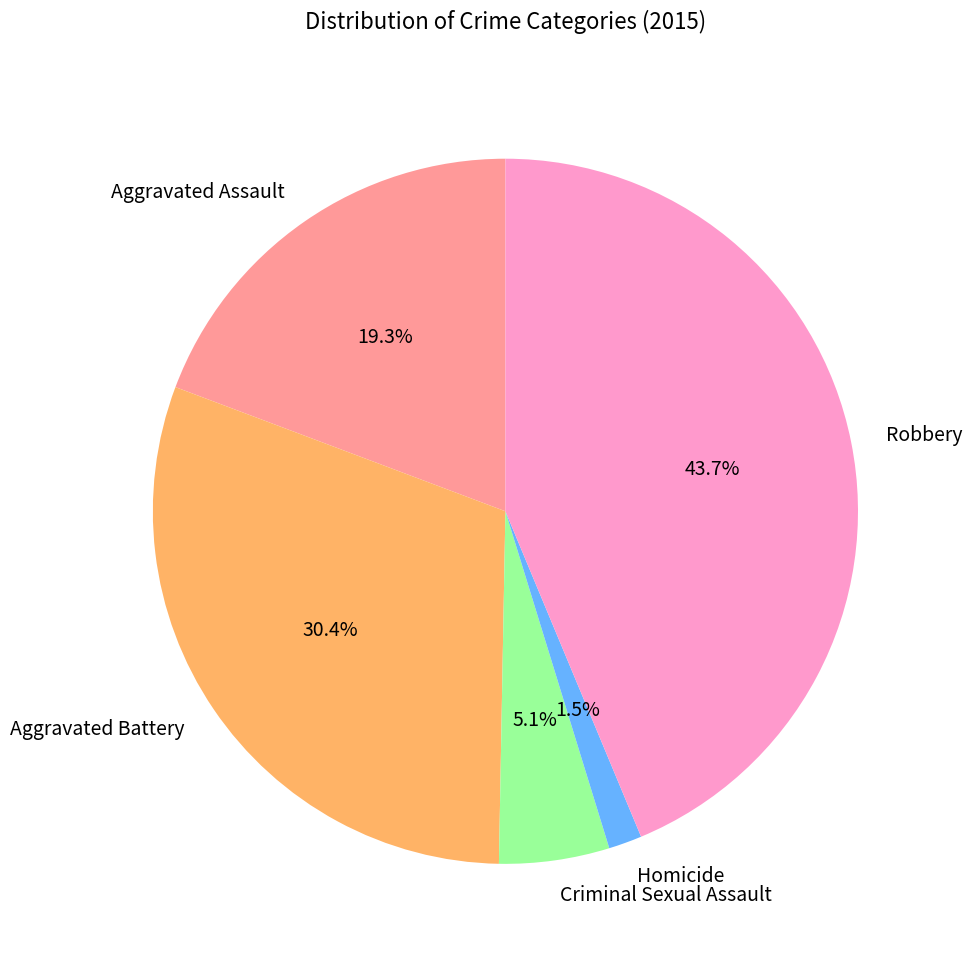

What is the smallest slice in the pie chart?

Homicide